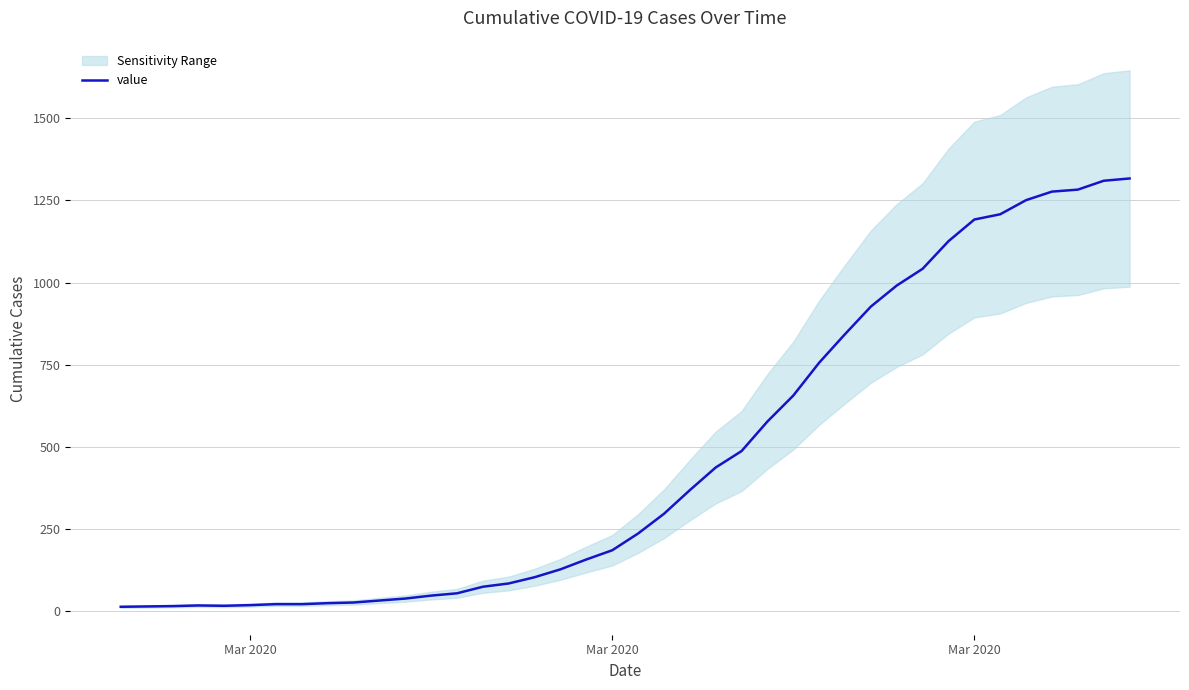

What is the average value?

467